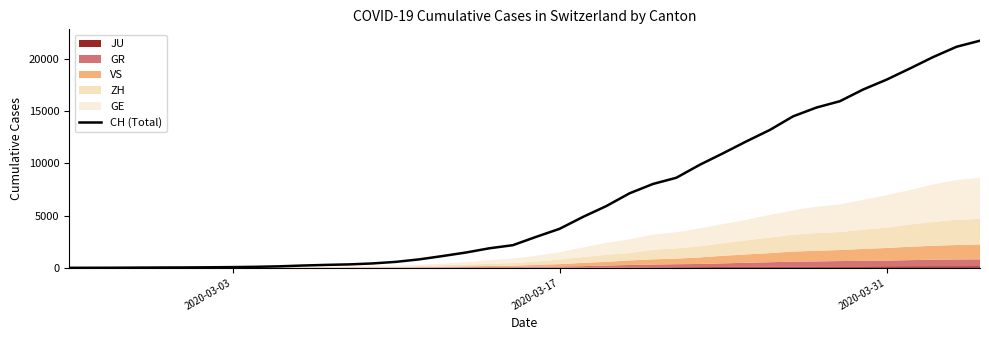

What is the maximum value for CH (Total)?

21722